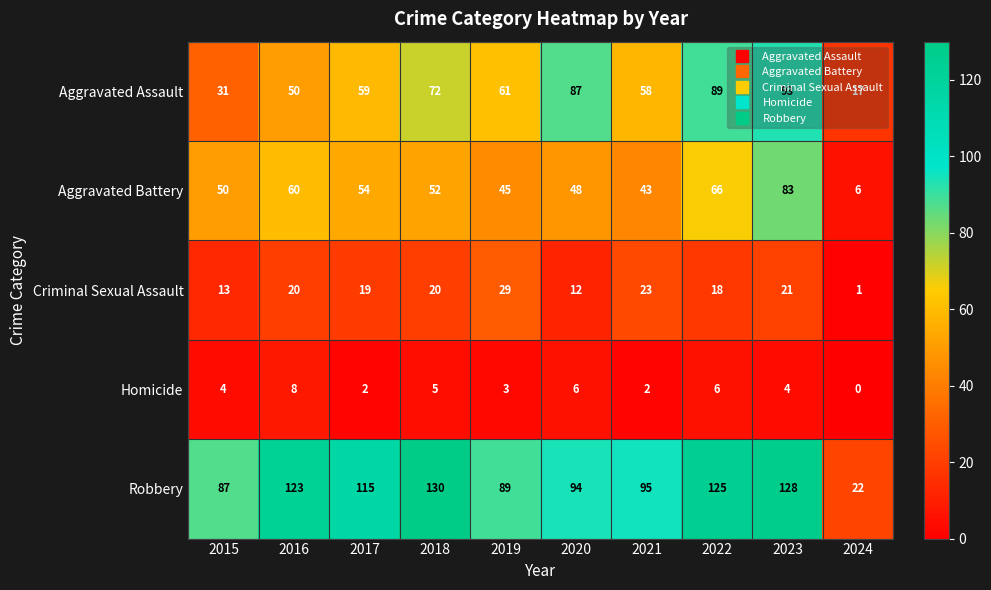

Which series has the largest range (max minus min)?

Robbery